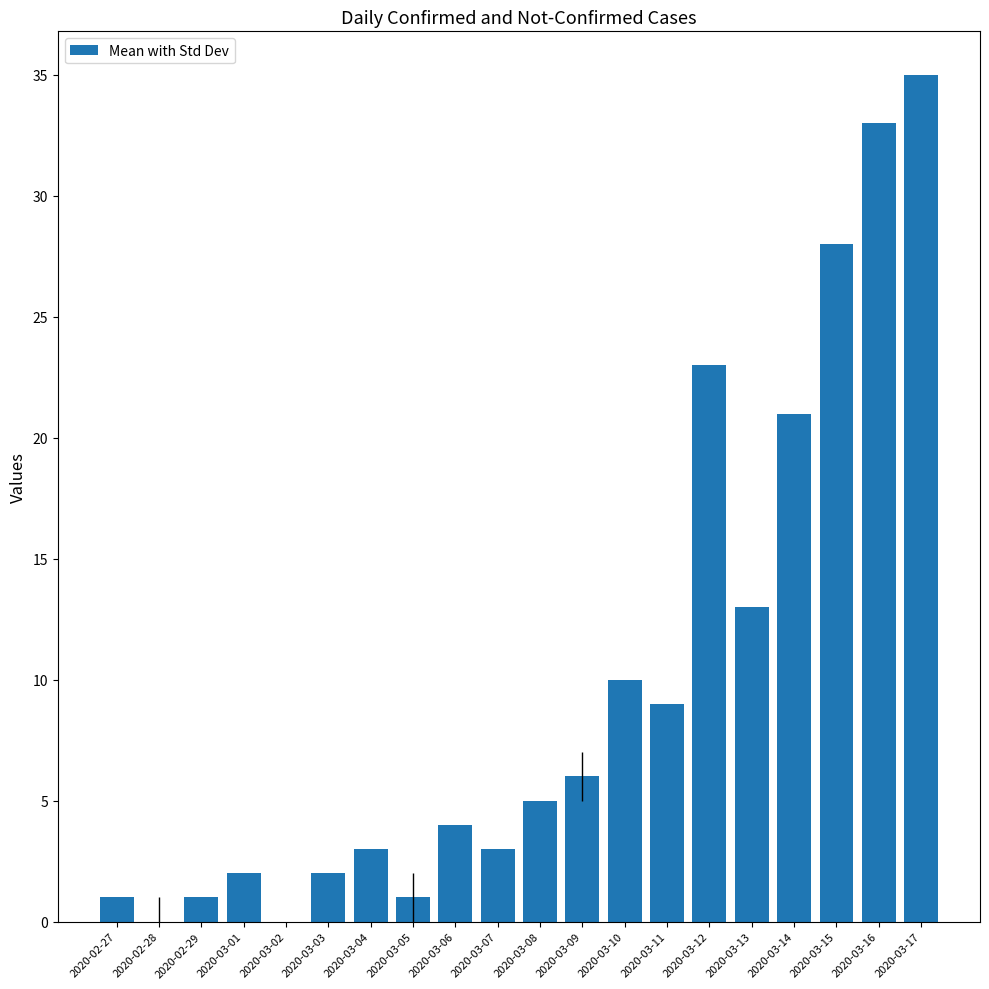

What is the sum of all values?

200